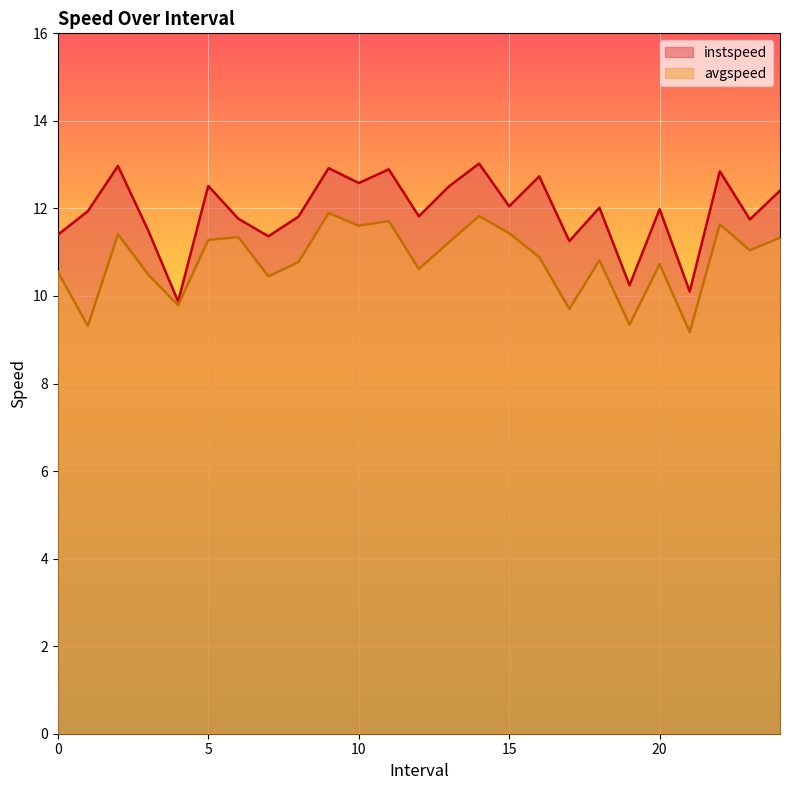

Between 3.0 and 9.0, which series saw the biggest shift?

instspeed